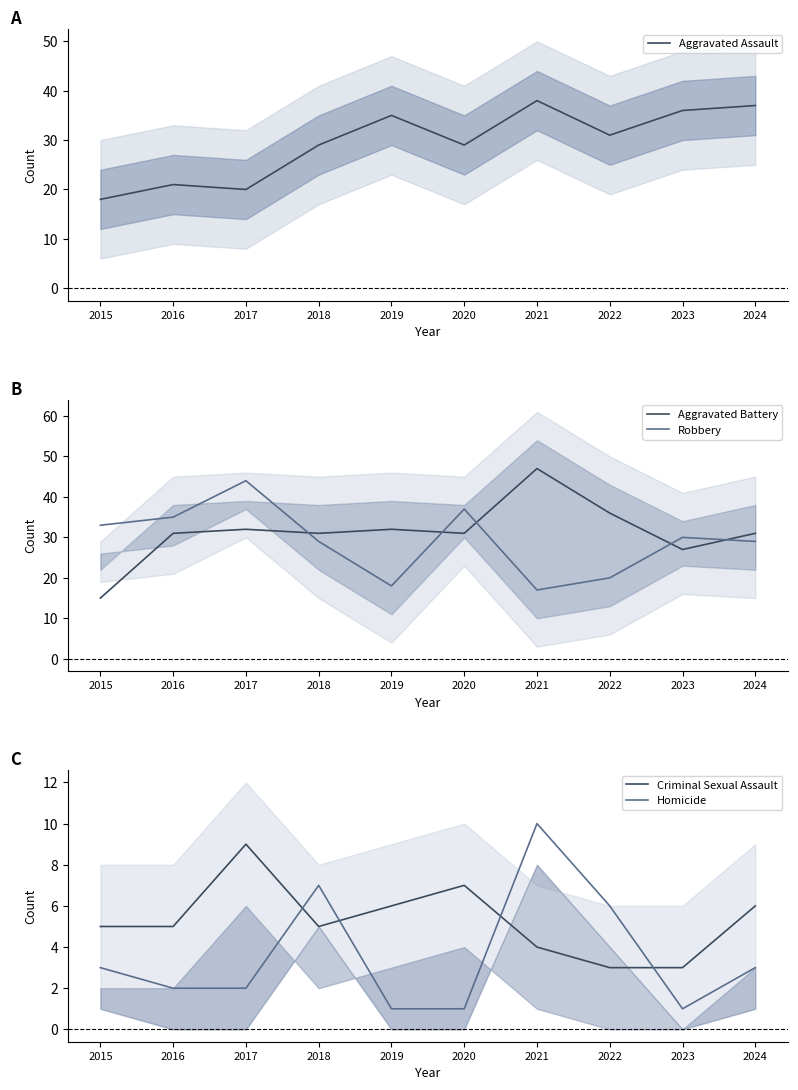

What is the smallest value displayed?

1